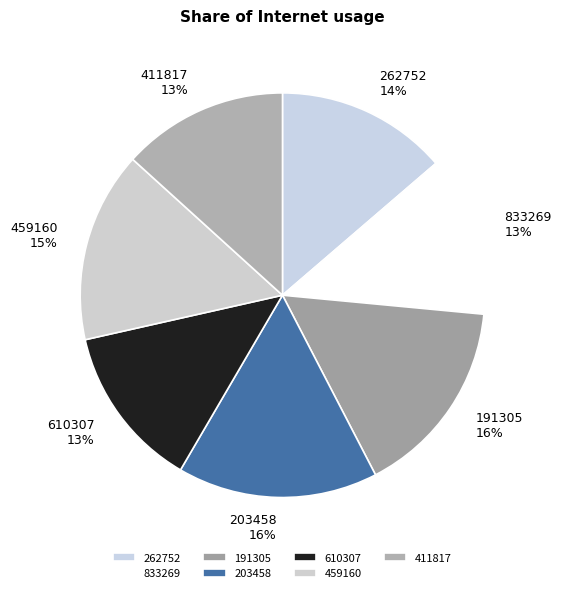

Does any single category account for the majority?

No